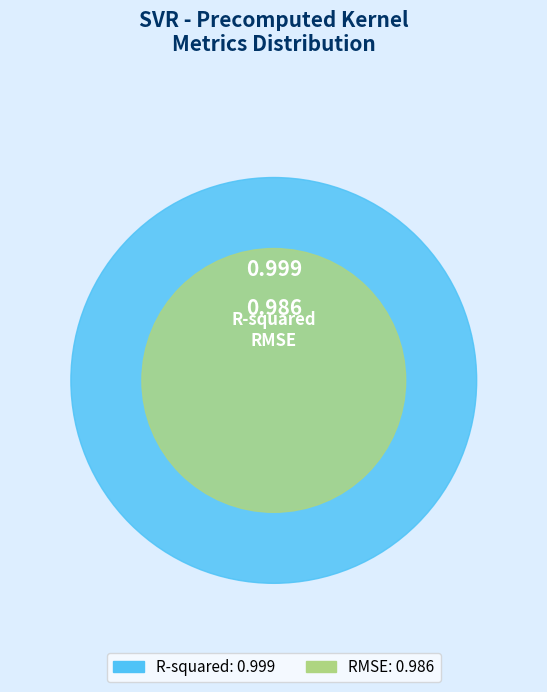

How many segments does this pie chart have?

2